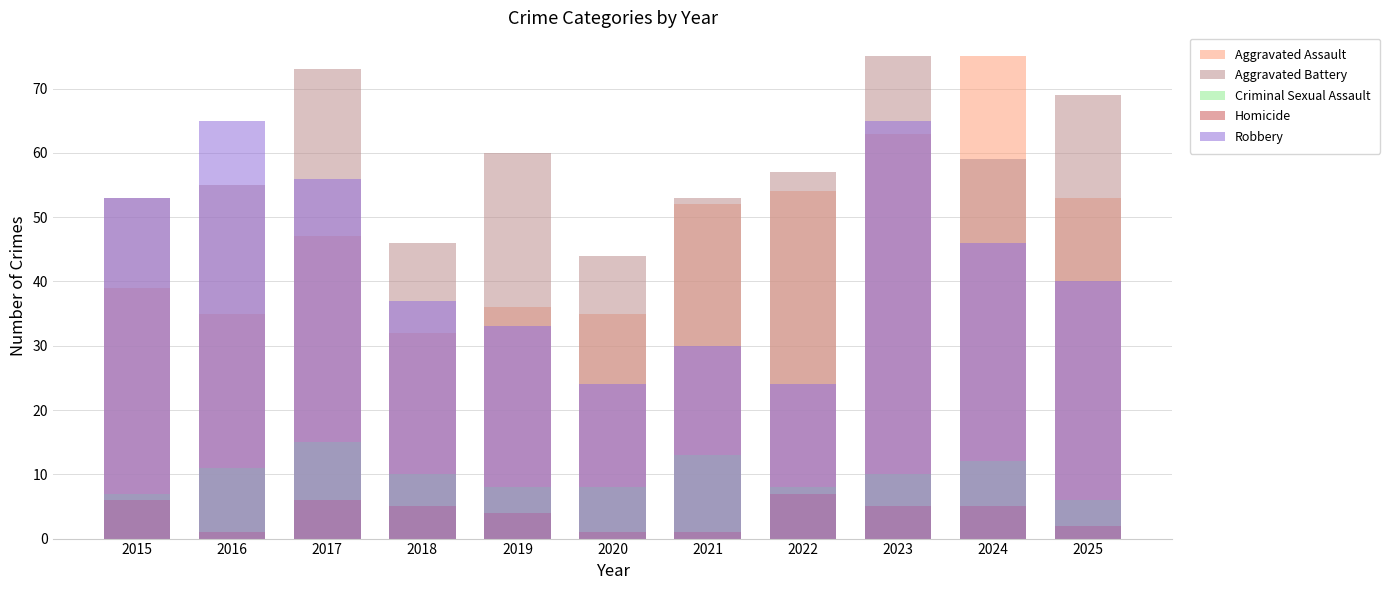

What are all the series names shown in the legend?

Aggravated Assault, Aggravated Battery, Criminal Sexual Assault, Homicide, Robbery